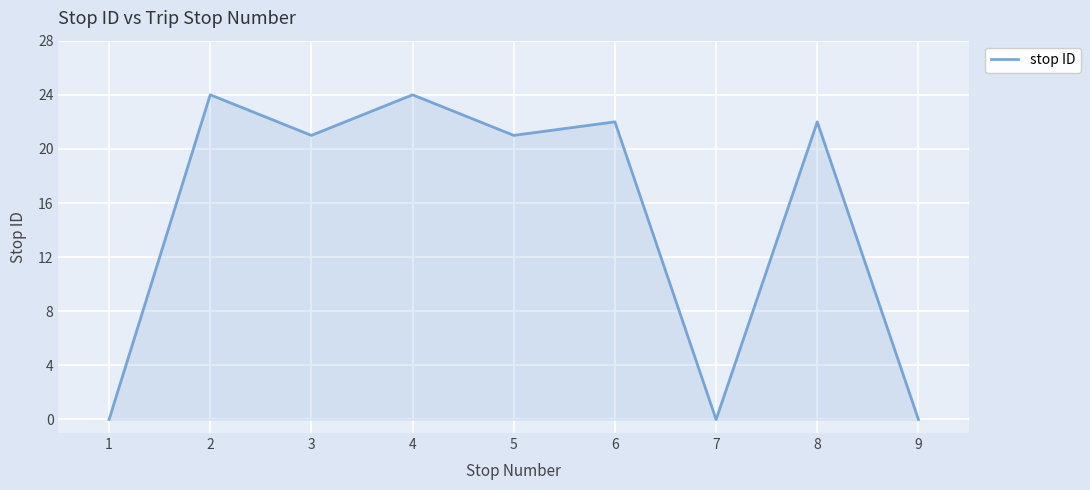

What is the sum of all values?

134